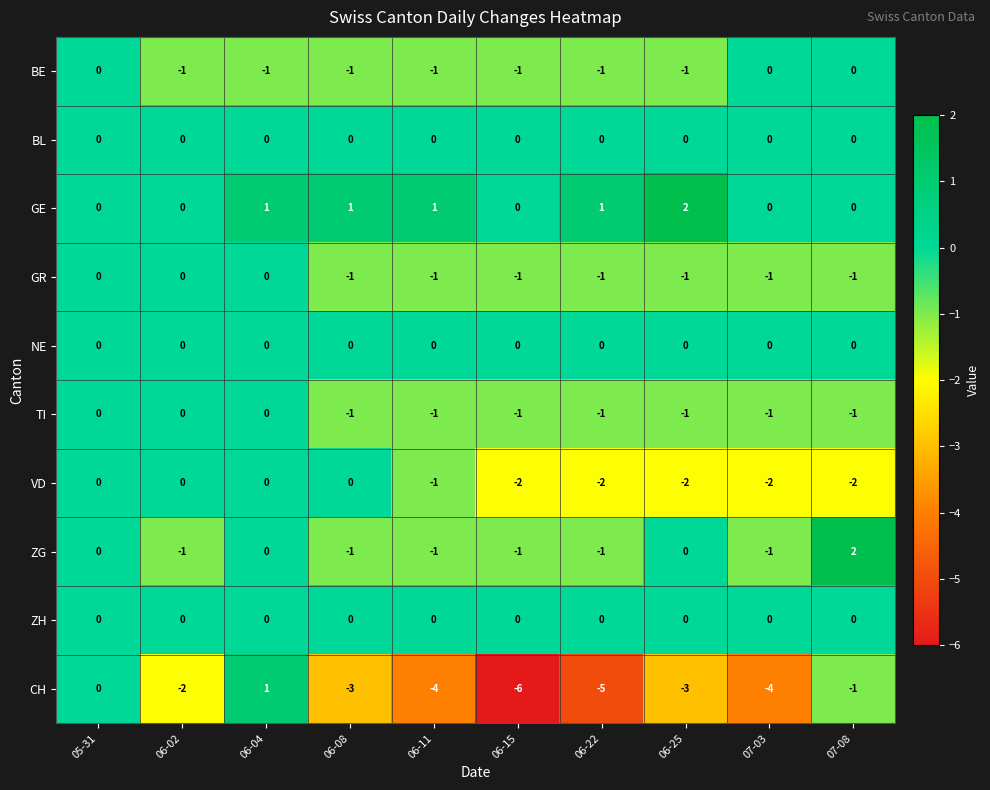

How many series are shown in this chart?

10